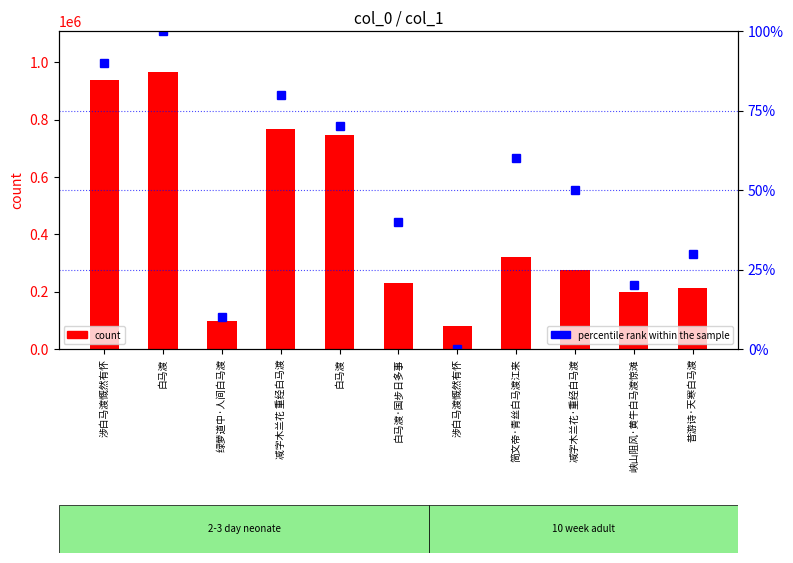

List the labels in order of count value, smallest first.

涉白马渡慨然有怀, 绿萝道中·人间白马渡, 峡山阻风·黄牛白马渡惊滩, 昔游诗·天寒白马渡, 白马渡·国步日多事, 减字木兰花·重经白马渡, 简文帝·青丝白马渡江来, 白马渡, 减字木兰花 重经白马渡, 涉白马渡慨然有怀, 白马渡